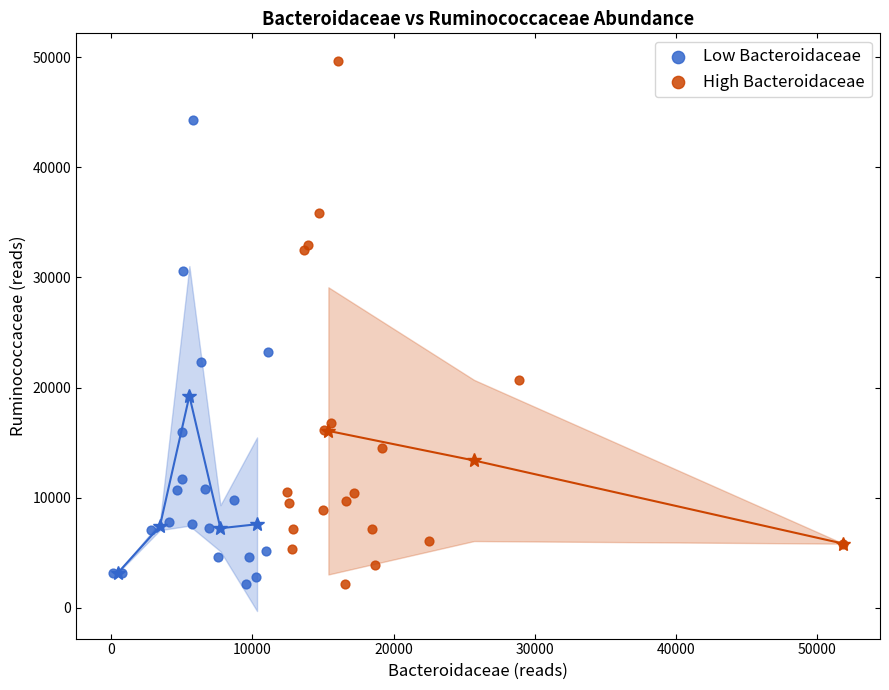

What are all the series names shown in the legend?

Low Bacteroidaceae, High Bacteroidaceae